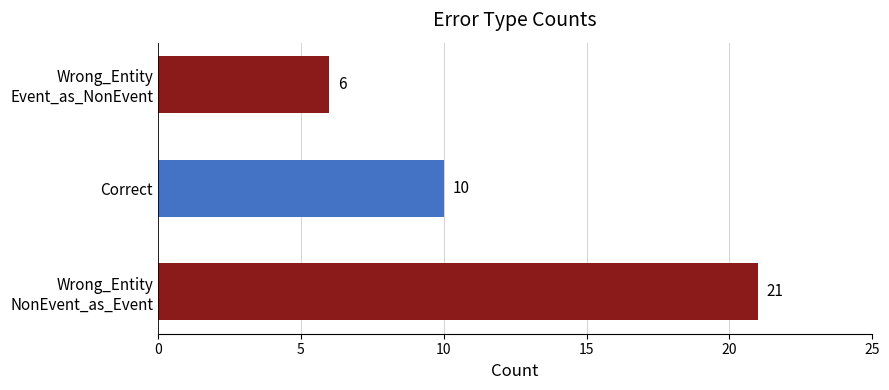

What is the minimum value shown in the chart?

6